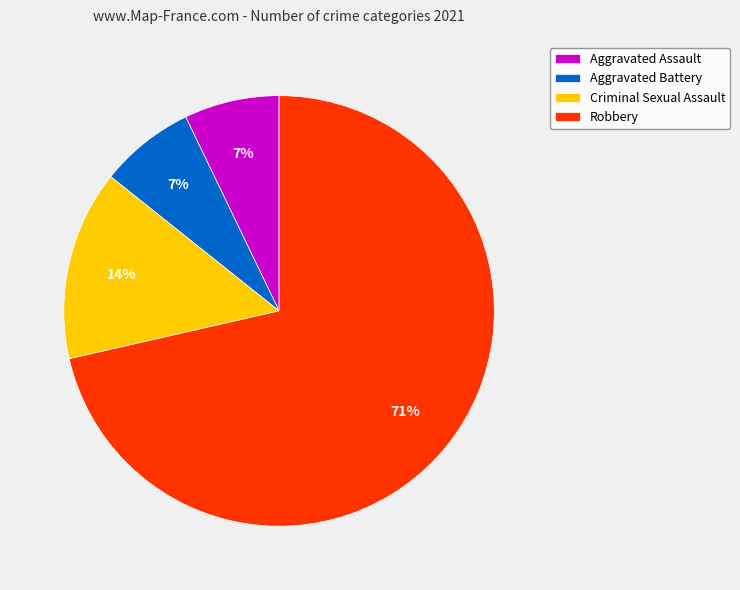

Which has a higher value, Criminal Sexual Assault or Robbery?

Robbery